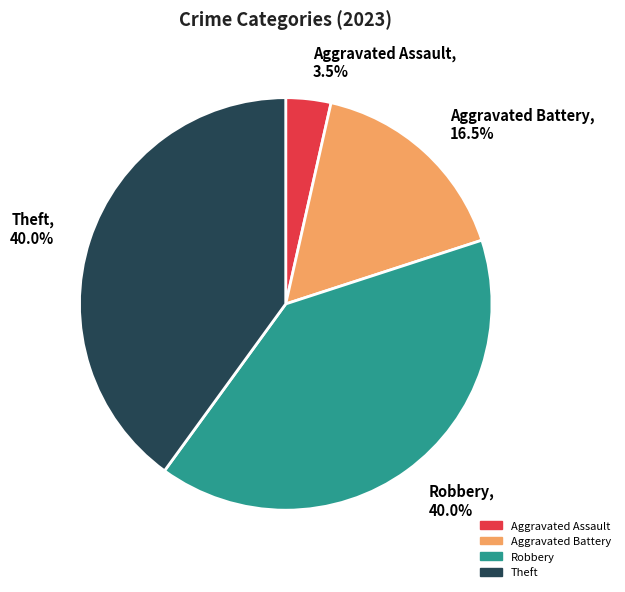

Is there any slice that represents more than half of the pie?

No